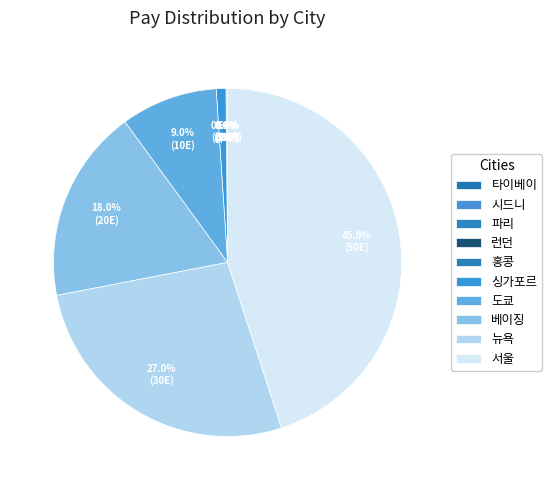

Rank the categories by value from lowest to highest.

타이베이, 시드니, 파리, 런던, 홍콩, 싱가포르, 도쿄, 베이징, 뉴욕, 서울